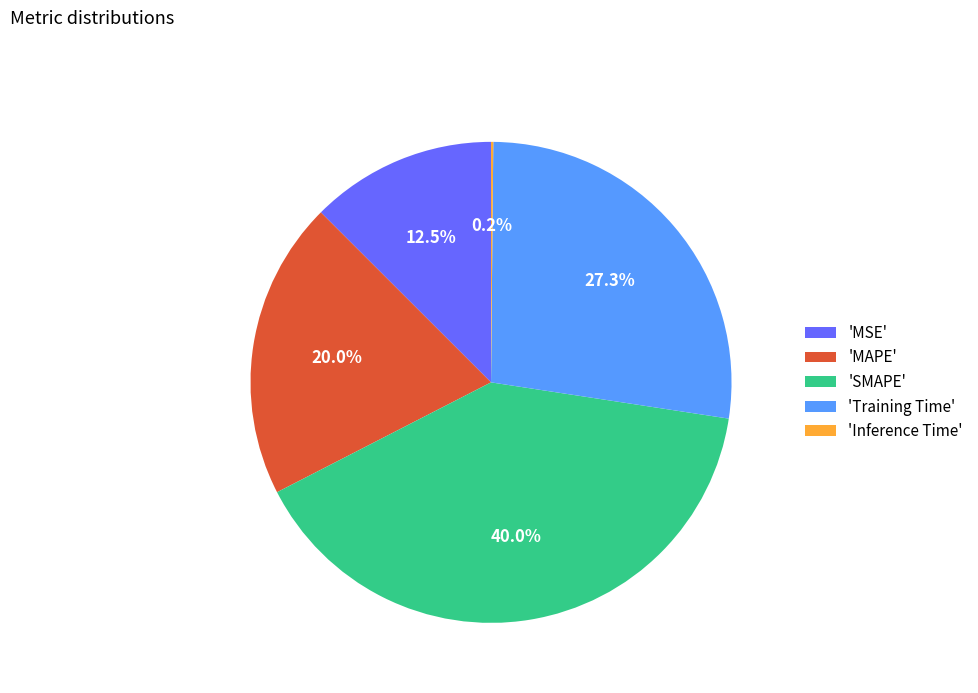

Does 'MAPE' account for over 50% of the chart?

No